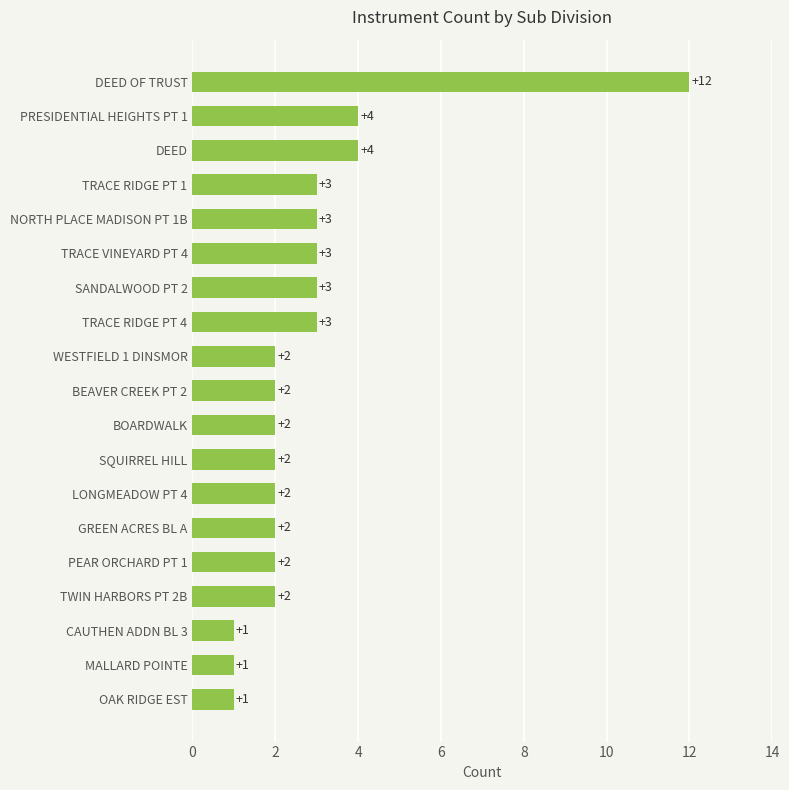

Reading bottom to top, transcribe all the data shown in this chart.

OAK RIDGE EST=1	MALLARD POINTE=1	CAUTHEN ADDN BL 3=1	TWIN HARBORS PT 2B=2	PEAR ORCHARD PT 1=2	GREEN ACRES BL A=2	LONGMEADOW PT 4=2	SQUIRREL HILL=2	BOARDWALK=2	BEAVER CREEK PT 2=2	WESTFIELD 1 DINSMOR=2	TRACE RIDGE PT 4=3	SANDALWOOD PT 2=3	TRACE VINEYARD PT 4=3	NORTH PLACE MADISON PT 1B=3	TRACE RIDGE PT 1=3	DEED=4	PRESIDENTIAL HEIGHTS PT 1=4	DEED OF TRUST=12